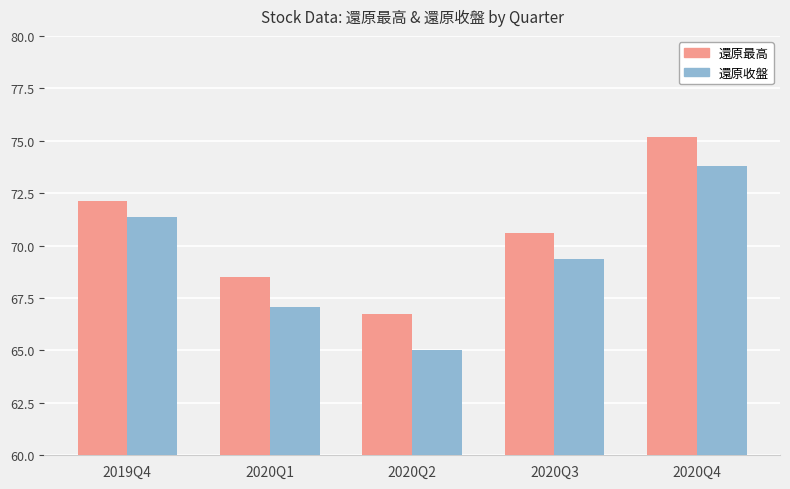

What is the value of the 還原最高 bar at the 3rd from the left?

66.7